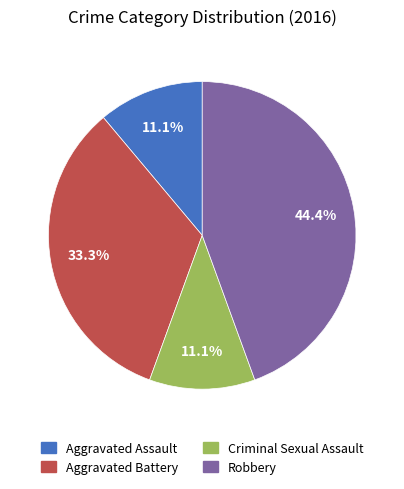

Is it true that Aggravated Battery is 33% of the pie?

True